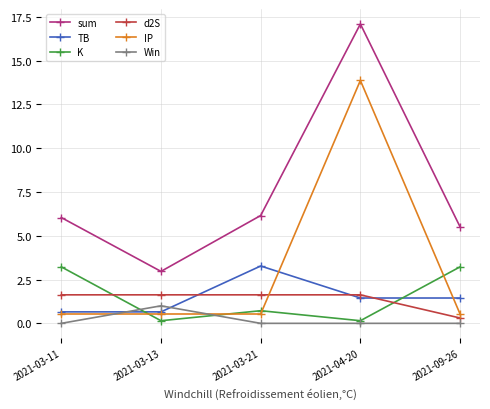

True or false: IP has a value of 7.8 at 2021-04-20.

False